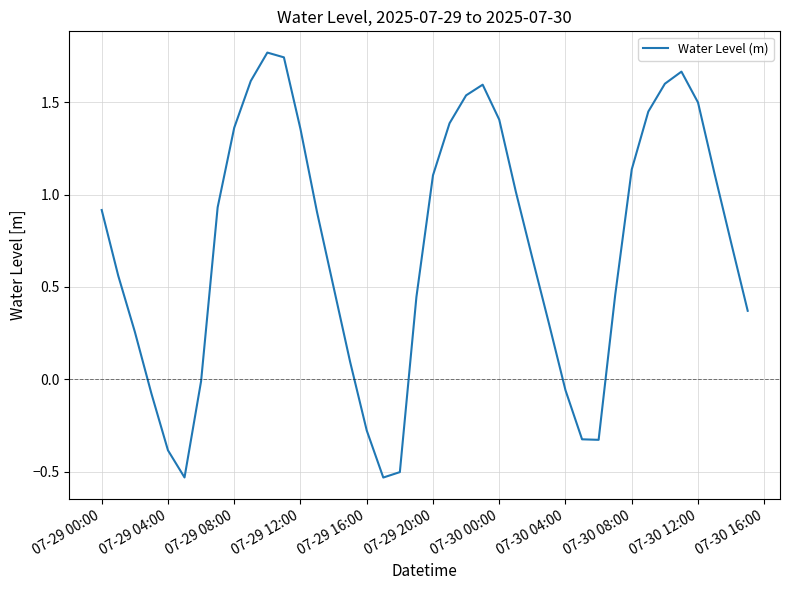

What is the difference between the maximum and minimum values?

2.3